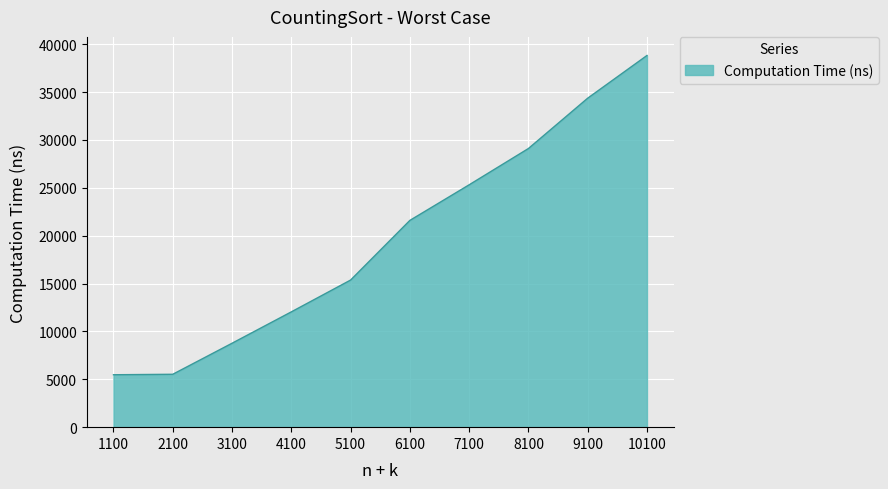

Which has a higher value, 10100 or 8100?

10100